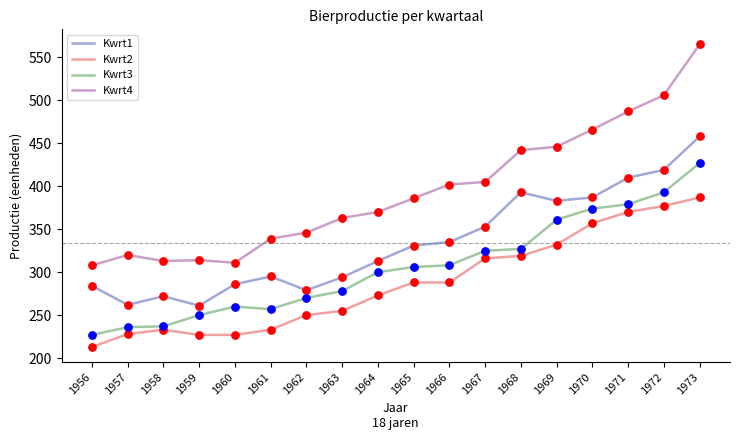

Is the value of Kwrt4 at 1966 greater than the value of Kwrt3 at 1959?

Yes